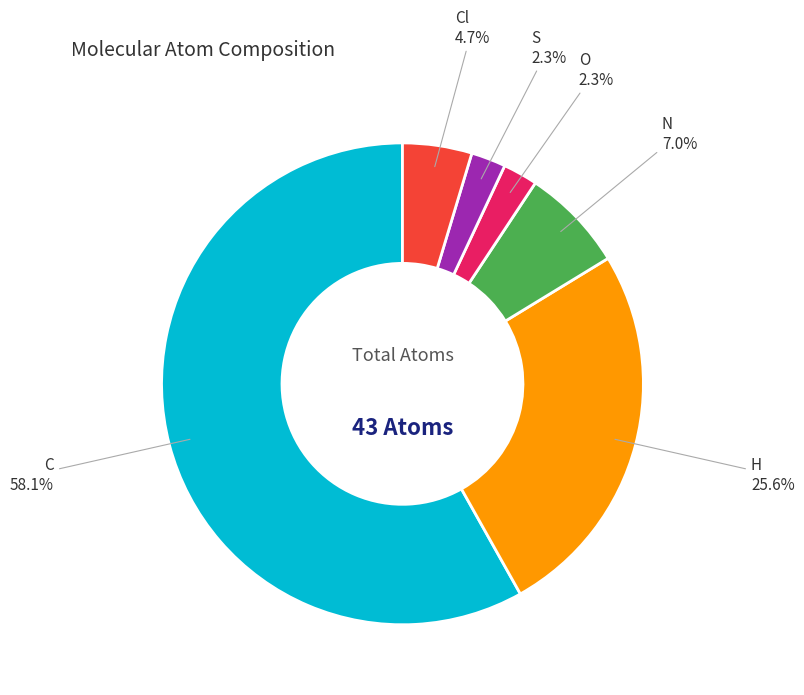

To the nearest percent, what is the difference between the largest and smallest slice percentages?

56%